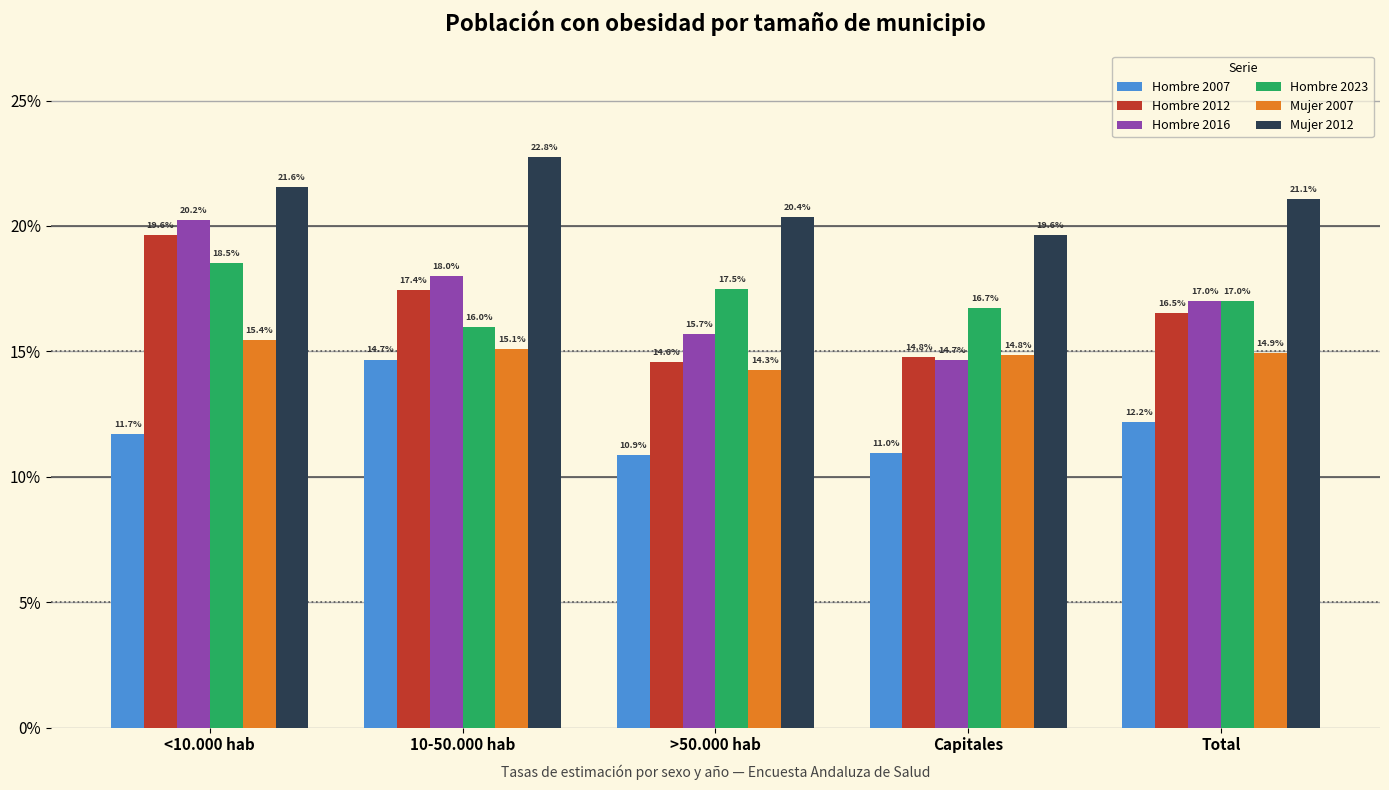

Reading left to right, list all the values displayed in this chart.

Hombre 2007: <10.000 hab=0.1	10-50.000 hab=0.1	>50.000 hab=0.1	Capitales=0.1	Total=0.1
Hombre 2012: <10.000 hab=0.2	10-50.000 hab=0.2	>50.000 hab=0.1	Capitales=0.1	Total=0.2
Hombre 2016: <10.000 hab=0.2	10-50.000 hab=0.2	>50.000 hab=0.2	Capitales=0.1	Total=0.2
Hombre 2023: <10.000 hab=0.2	10-50.000 hab=0.2	>50.000 hab=0.2	Capitales=0.2	Total=0.2
Mujer 2007: <10.000 hab=0.2	10-50.000 hab=0.2	>50.000 hab=0.1	Capitales=0.1	Total=0.1
Mujer 2012: <10.000 hab=0.2	10-50.000 hab=0.2	>50.000 hab=0.2	Capitales=0.2	Total=0.2